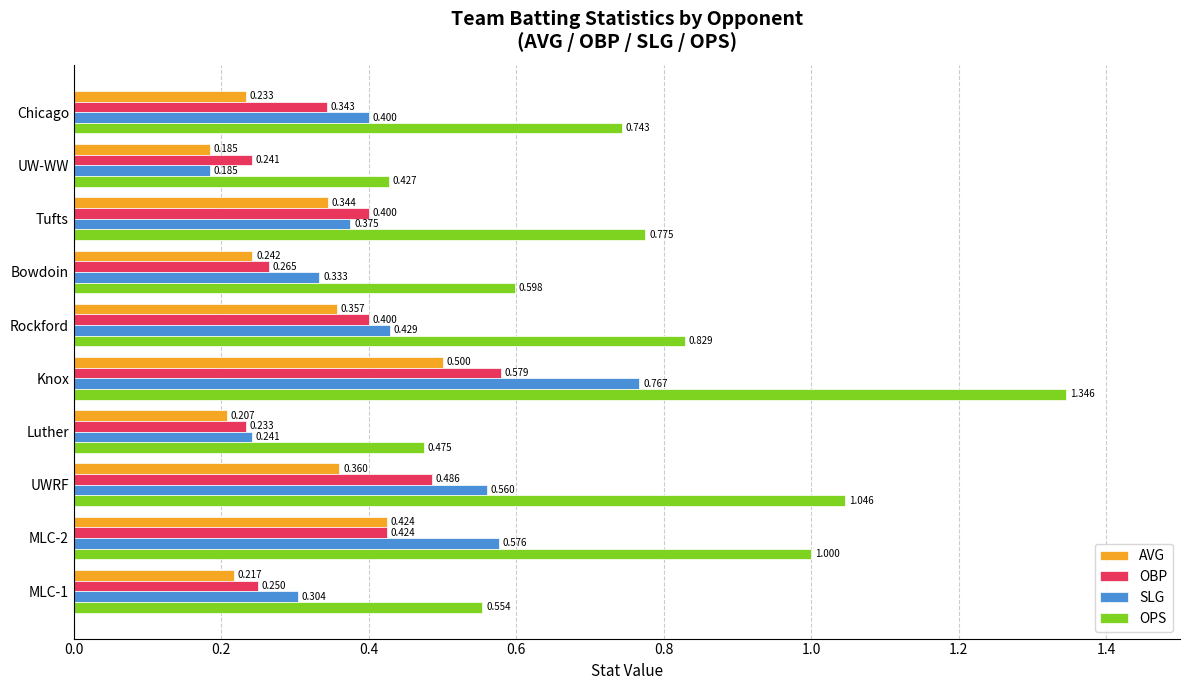

Which series changed the most between MLC-1 and UWRF?

OPS